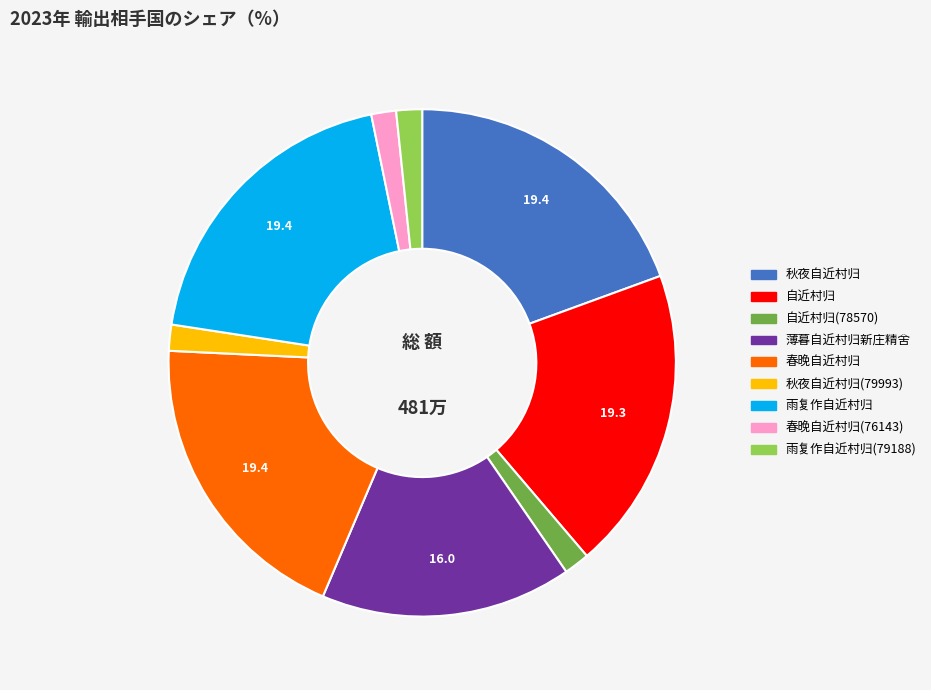

How many segments does this pie chart have?

9